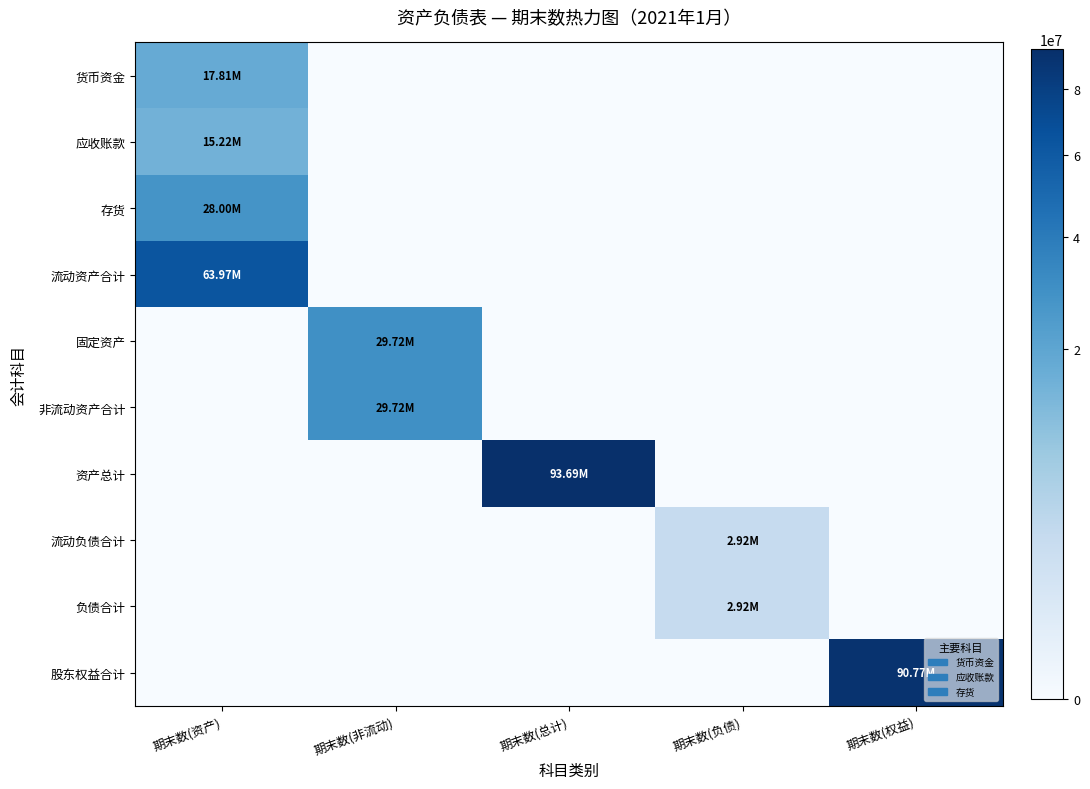

Reading left to right, what are all the values shown in this chart?

货币资金: 期末数(资产)=17810564.6	期末数(非流动)=0.0	期末数(总计)=0.0	期末数(负债)=0.0	期末数(权益)=0.0
应收账款: 期末数(资产)=15220390.0	期末数(非流动)=0.0	期末数(总计)=0.0	期末数(负债)=0.0	期末数(权益)=0.0
存货: 期末数(资产)=28000000.0	期末数(非流动)=0.0	期末数(总计)=0.0	期末数(负债)=0.0	期末数(权益)=0.0
流动资产合计: 期末数(资产)=63974954.6	期末数(非流动)=0.0	期末数(总计)=0.0	期末数(负债)=0.0	期末数(权益)=0.0
固定资产: 期末数(资产)=0.0	期末数(非流动)=29720000.0	期末数(总计)=0.0	期末数(负债)=0.0	期末数(权益)=0.0
非流动资产合计: 期末数(资产)=0.0	期末数(非流动)=29720000.0	期末数(总计)=0.0	期末数(负债)=0.0	期末数(权益)=0.0
资产总计: 期末数(资产)=0.0	期末数(非流动)=0.0	期末数(总计)=93694954.6	期末数(负债)=0.0	期末数(权益)=0.0
流动负债合计: 期末数(资产)=0.0	期末数(非流动)=0.0	期末数(总计)=0.0	期末数(负债)=2924020.0	期末数(权益)=0.0
负债合计: 期末数(资产)=0.0	期末数(非流动)=0.0	期末数(总计)=0.0	期末数(负债)=2924020.0	期末数(权益)=0.0
股东权益合计: 期末数(资产)=0.0	期末数(非流动)=0.0	期末数(总计)=0.0	期末数(负债)=0.0	期末数(权益)=90770934.6